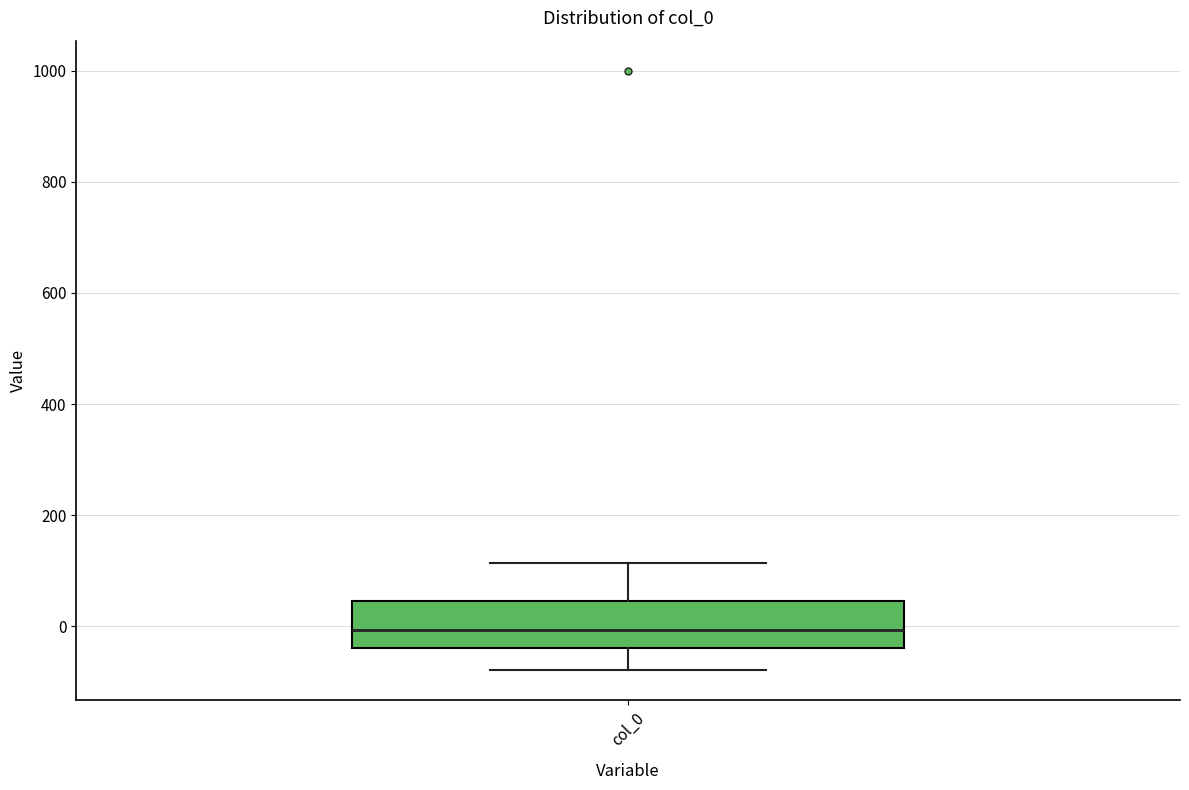

Transcribe this box plot: give where the median line is, the range the box spans, and where the two whiskers end, as read against the y-axis. The values are not printed on the chart, so give them approximately, as read against the axis.

median 0, box -40 to 40, whiskers -80 to 120